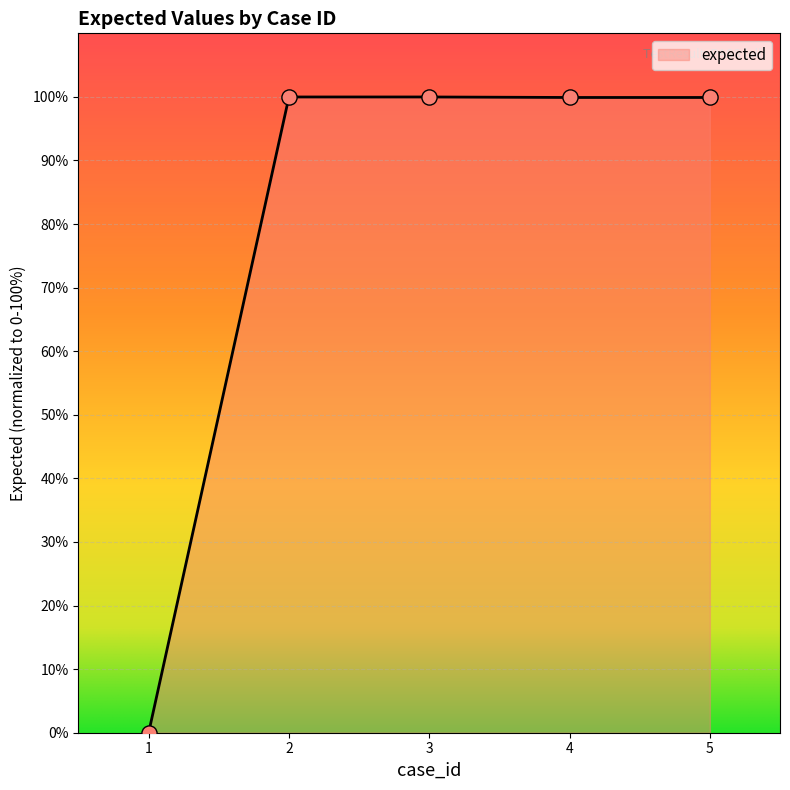

What is the change in value from 1 to 2?

+100.0